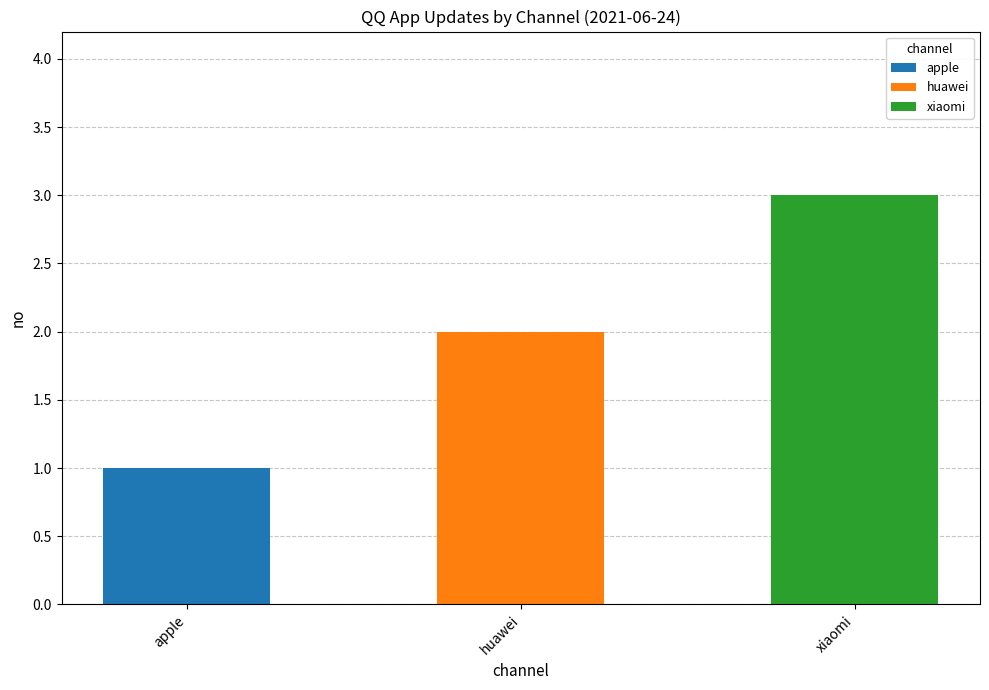

Does the chart contain stacked bars?

No